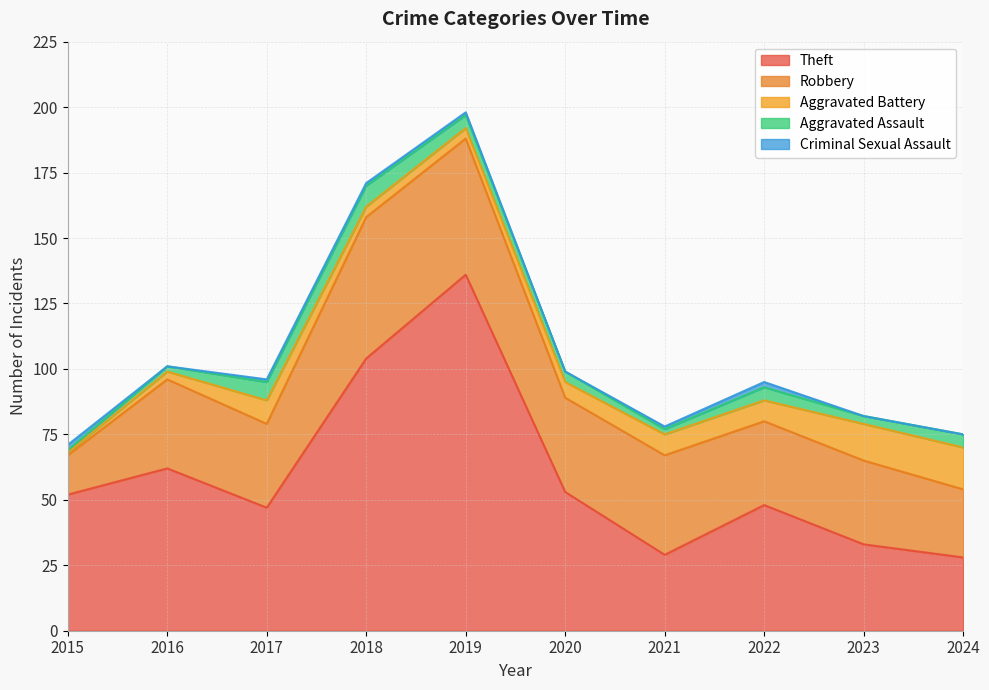

The Aggravated Assault series shows 2 at 2019. True or false?

False